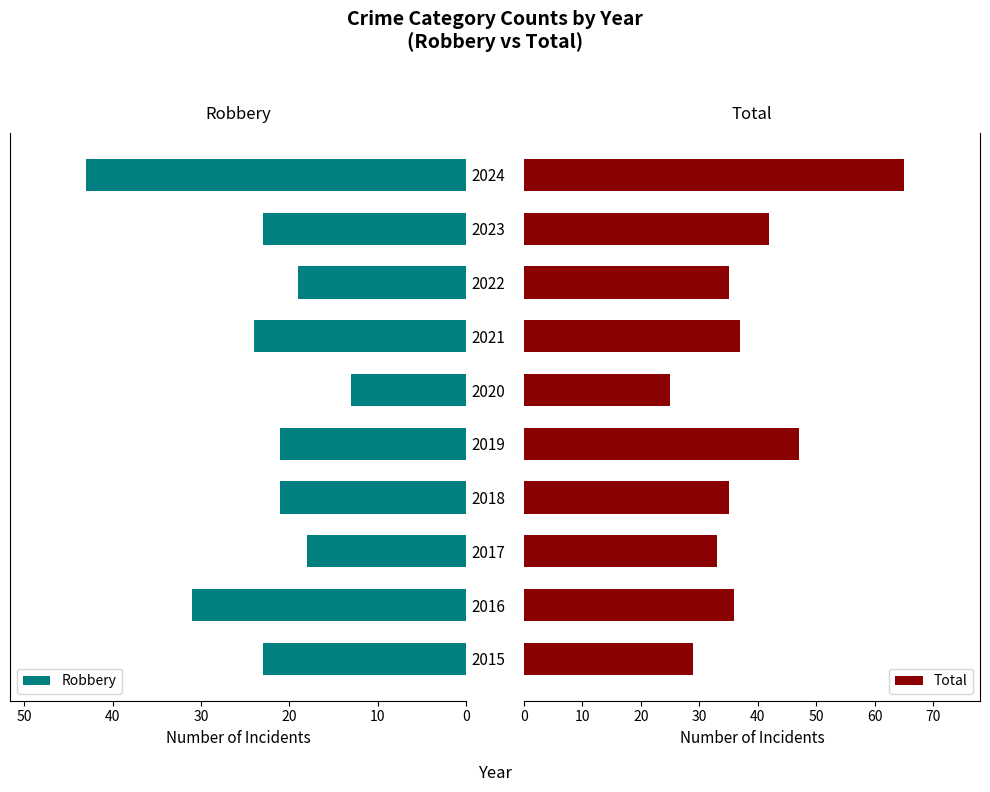

At which label is Robbery closest to 28?

2016